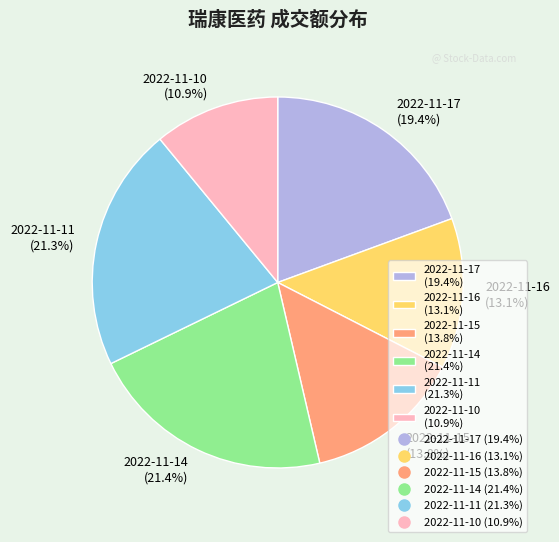

True or false: 2022-11-15 accounts for 14% of the total.

True